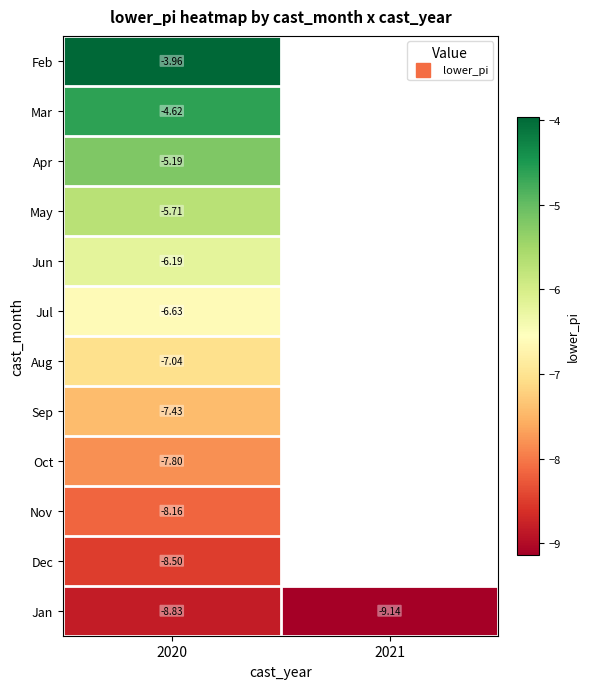

At how many categories does at least one series exceed -8?

1